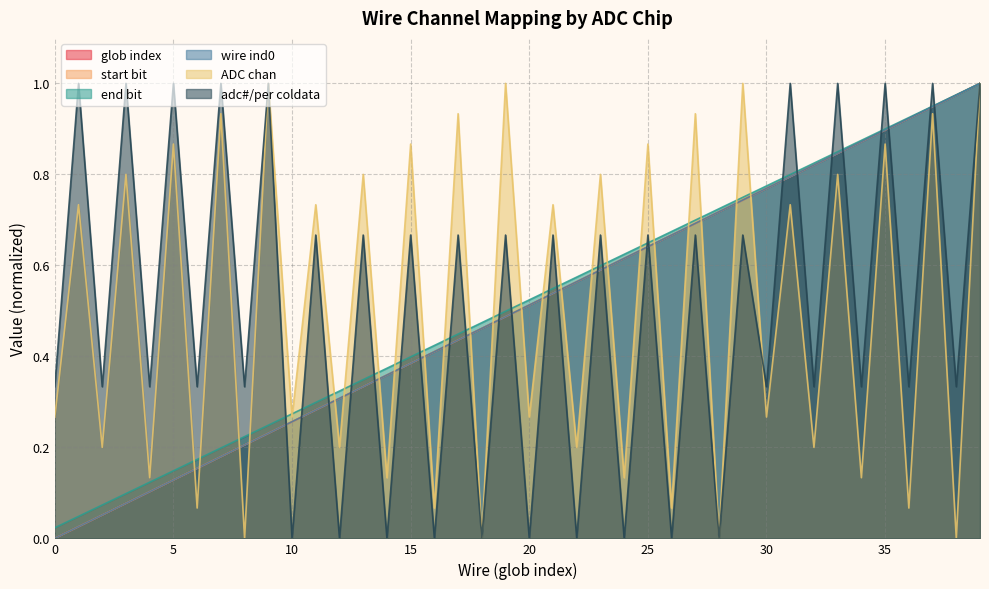

Which series has the largest range (max minus min)?

glob index